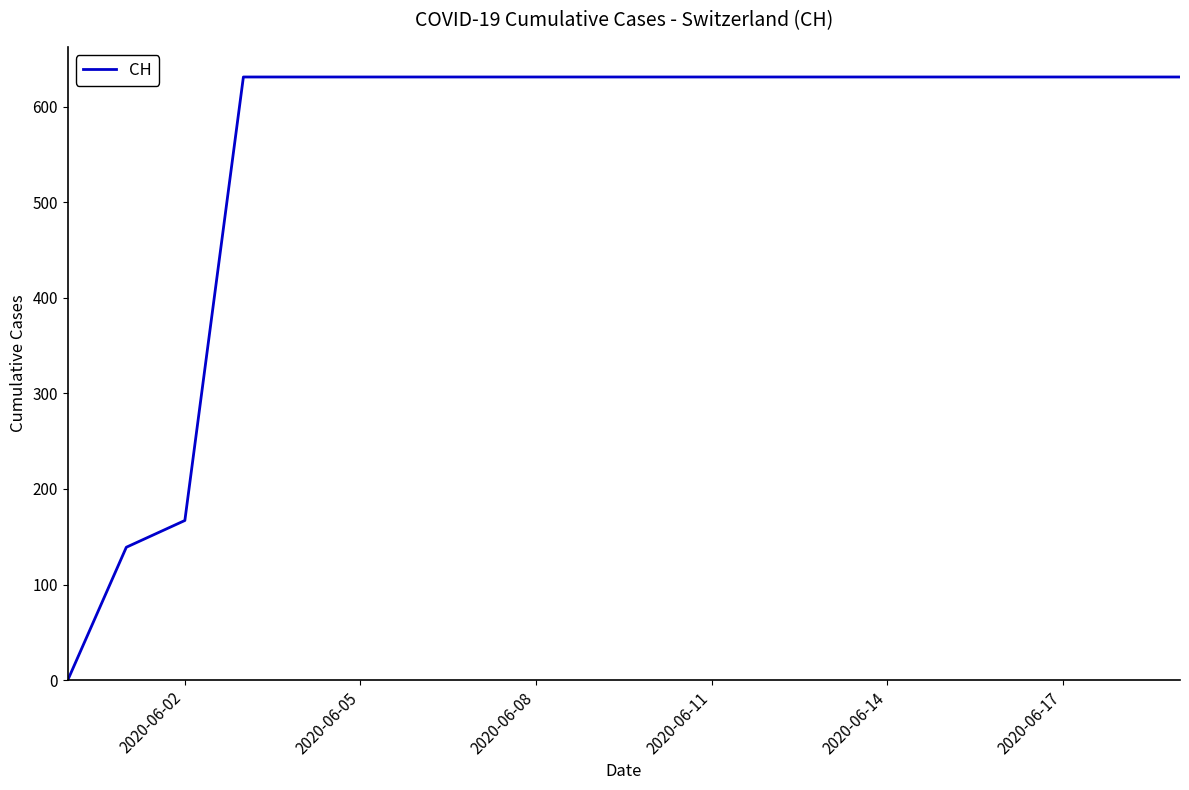

What is the difference between the maximum and minimum values?

631